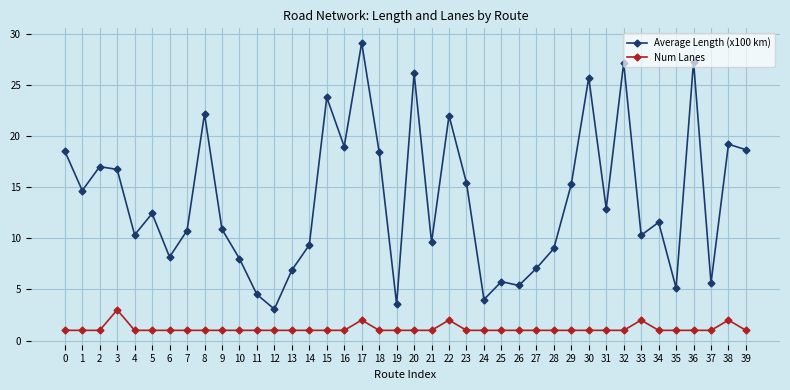

True or false: Num Lanes and Average Length (x100 km) intersect in this chart.

False